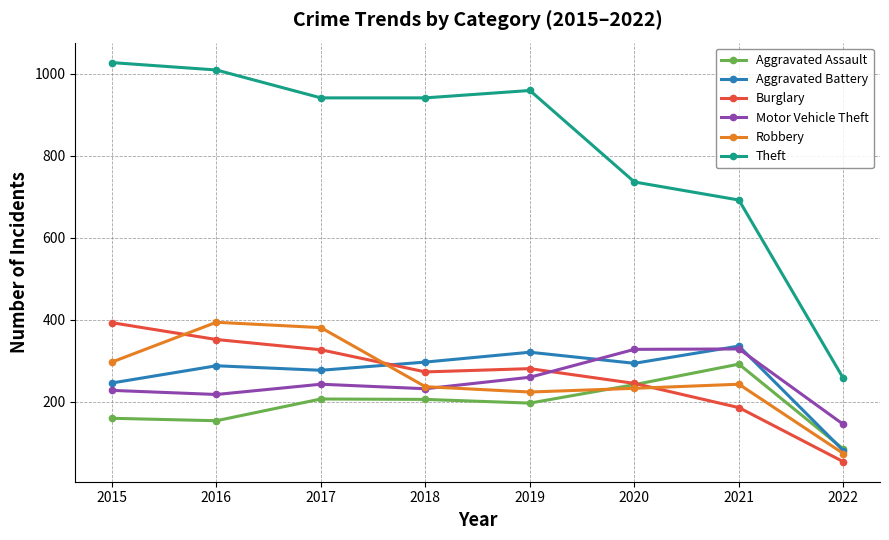

How many data points in Aggravated Battery are less than 294?

4